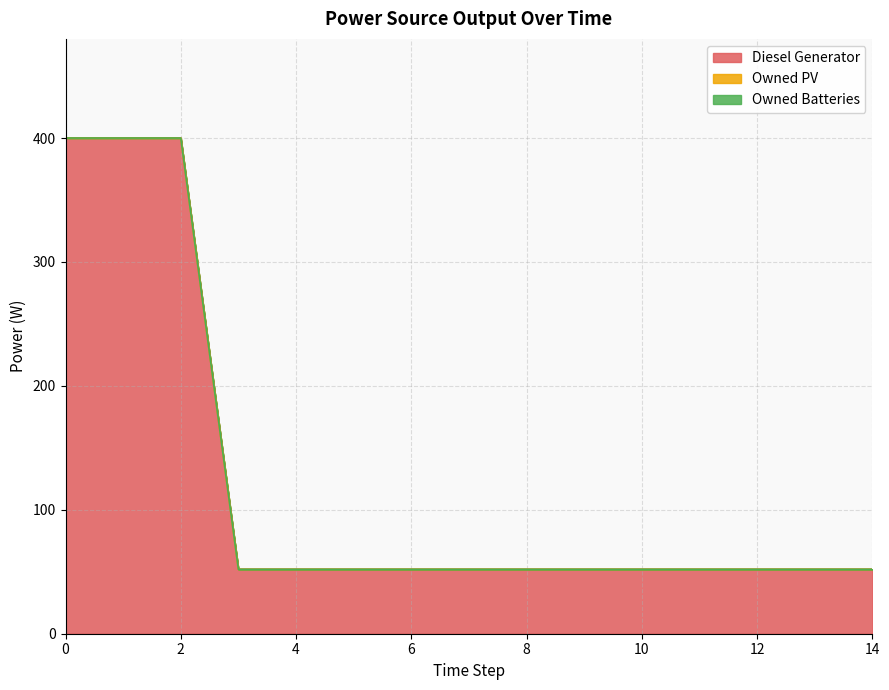

What is the difference between the highest and lowest values at 1?

400